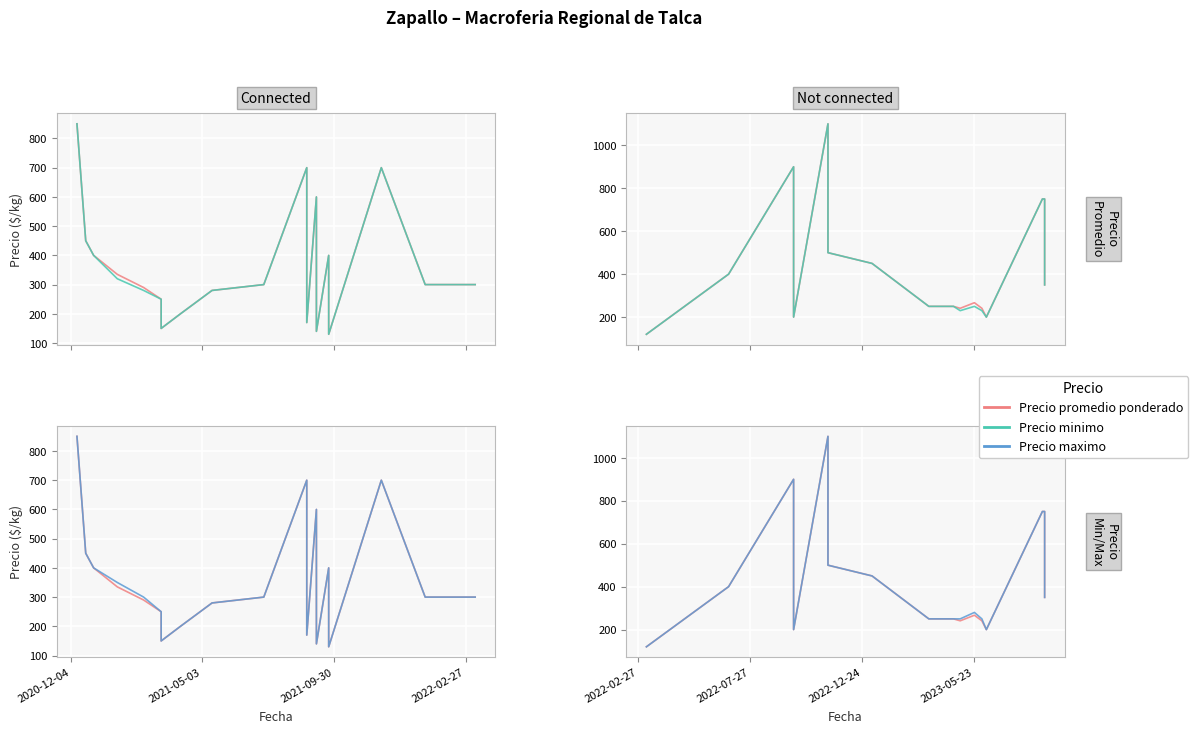

Which series has the largest total across all categories?

Precio maximo